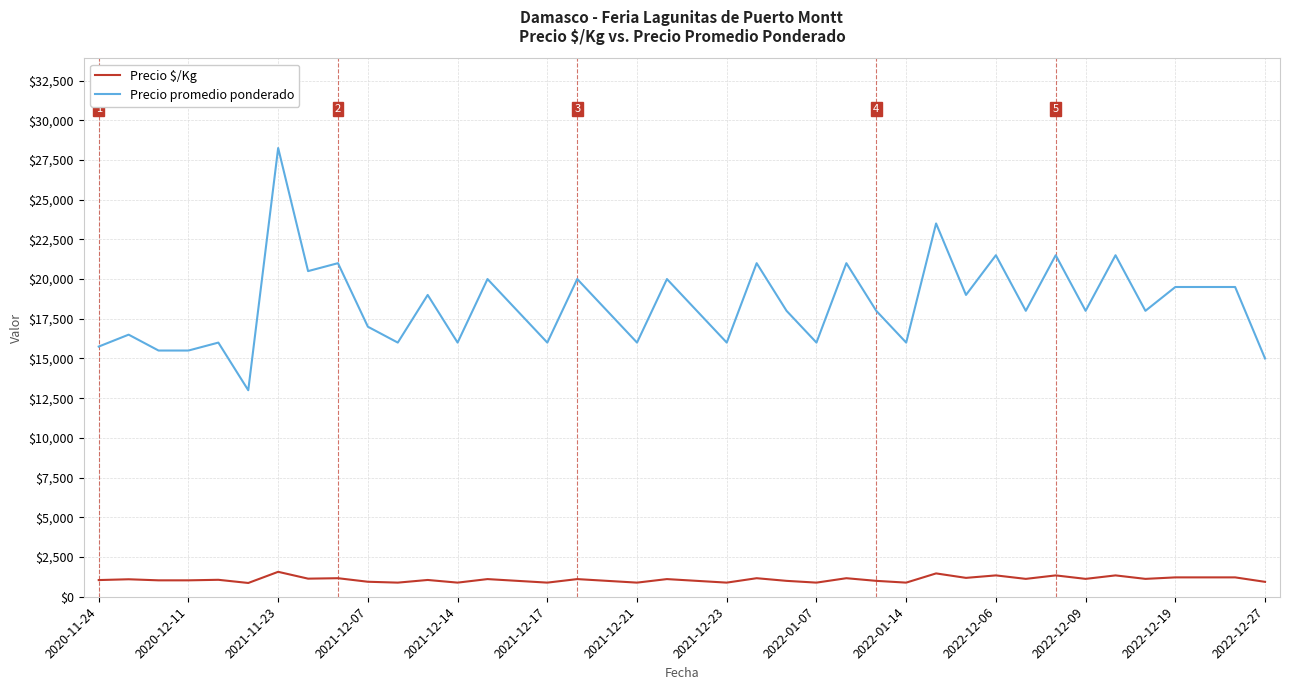

How many lines are shown in the chart?

2